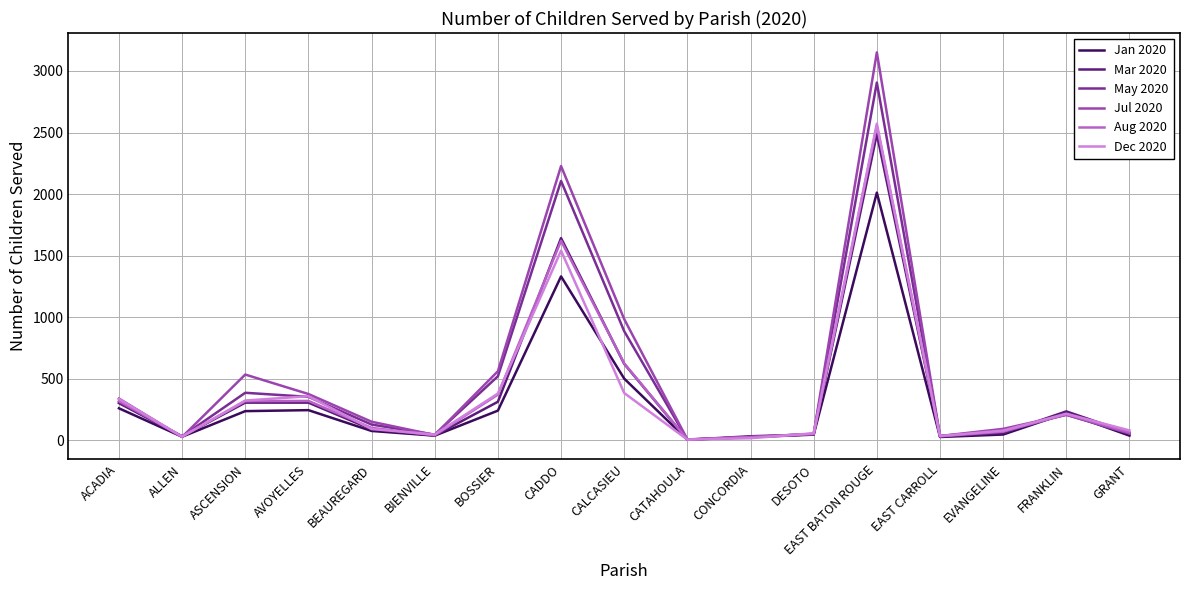

At which label does Dec 2020 reach its peak?

EAST BATON ROUGE